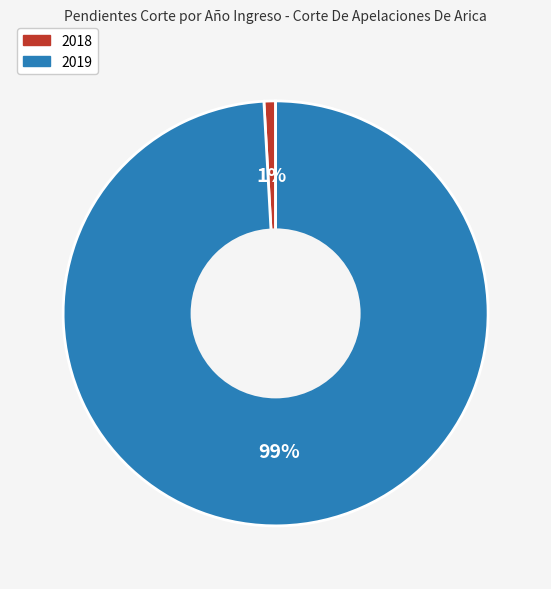

To the nearest percent, what percentage of the pie is 2019?

99%